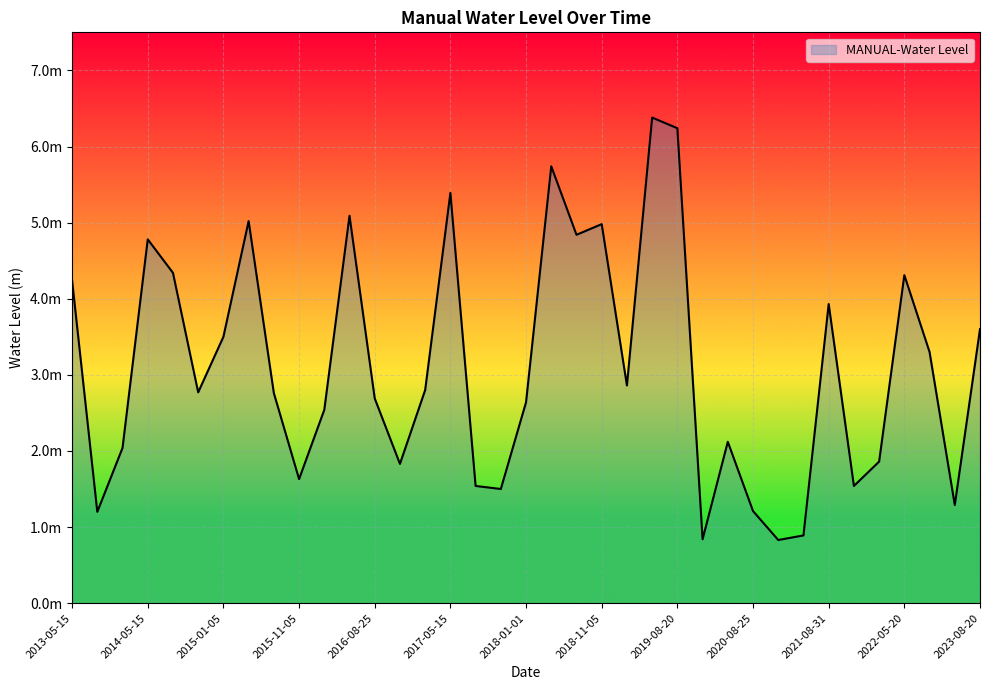

Is this an area chart (filled region under the line)?

Yes